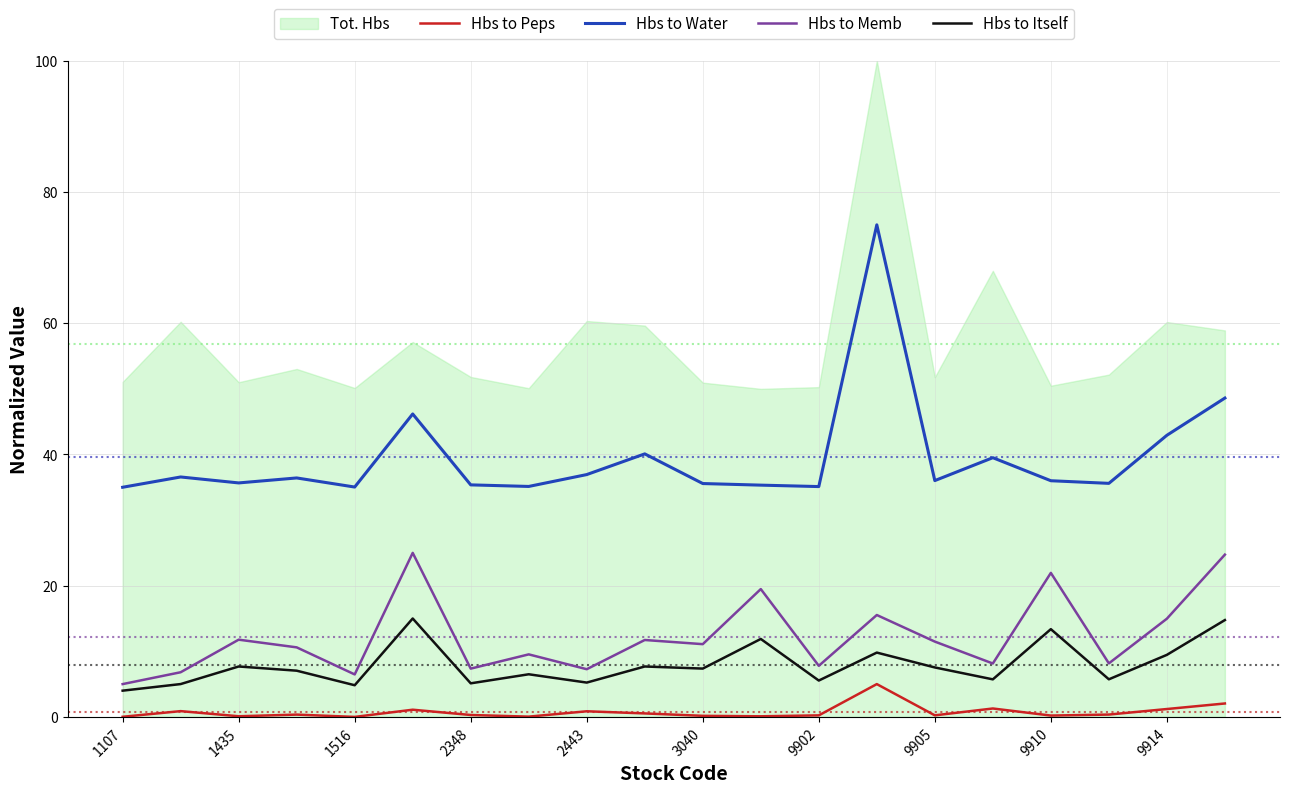

How many data points in Hbs to Itself are less than 7?

9